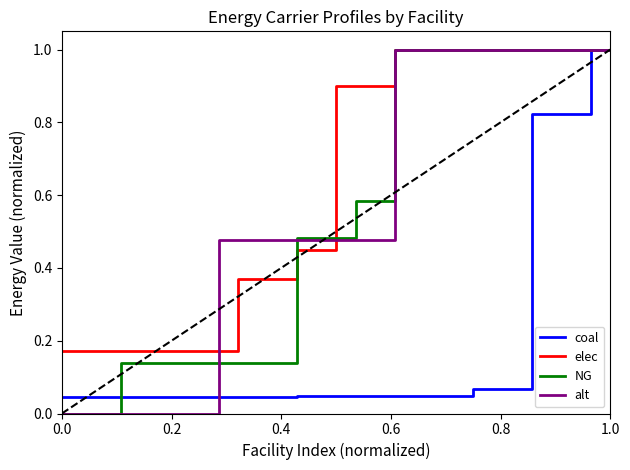

What is the greatest value displayed?

1.0